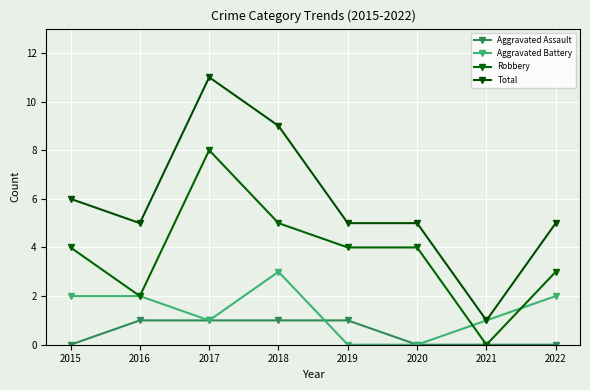

At how many categories does at least one series exceed 0?

8